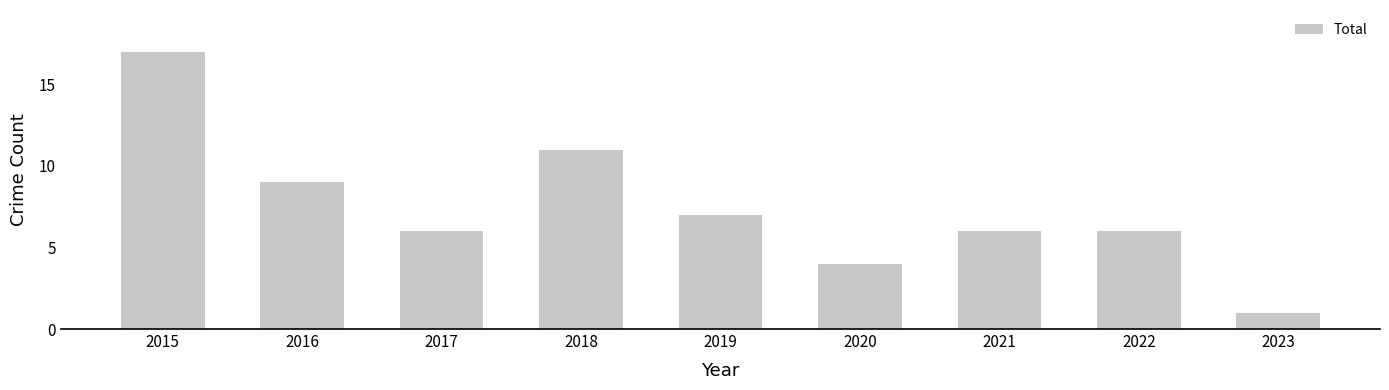

What is the smallest value displayed?

1